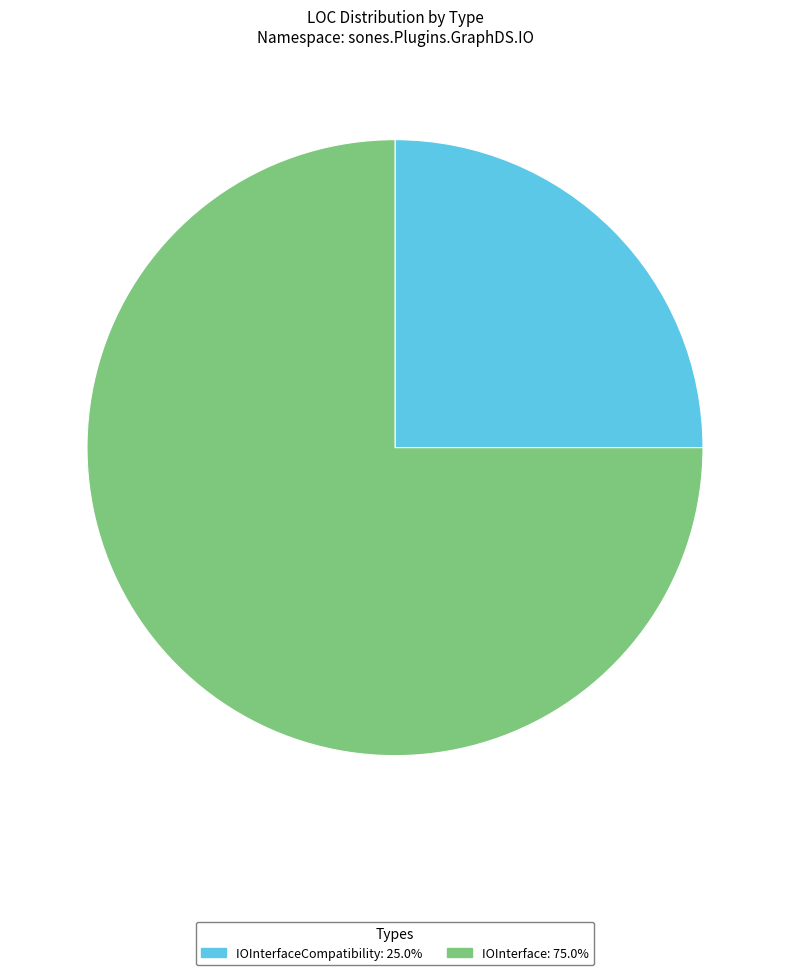

Does any single category account for the majority?

Yes